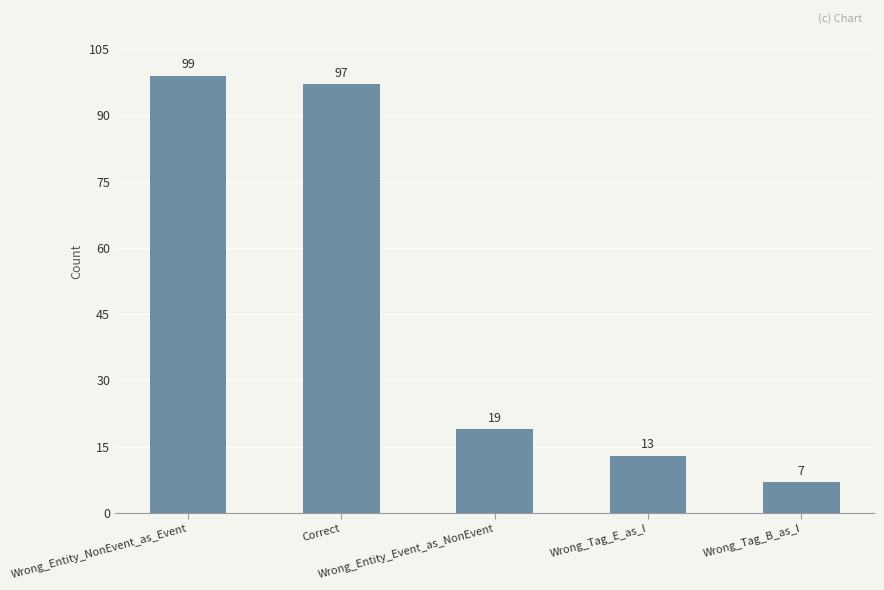

What is the minimum value shown in the chart?

7